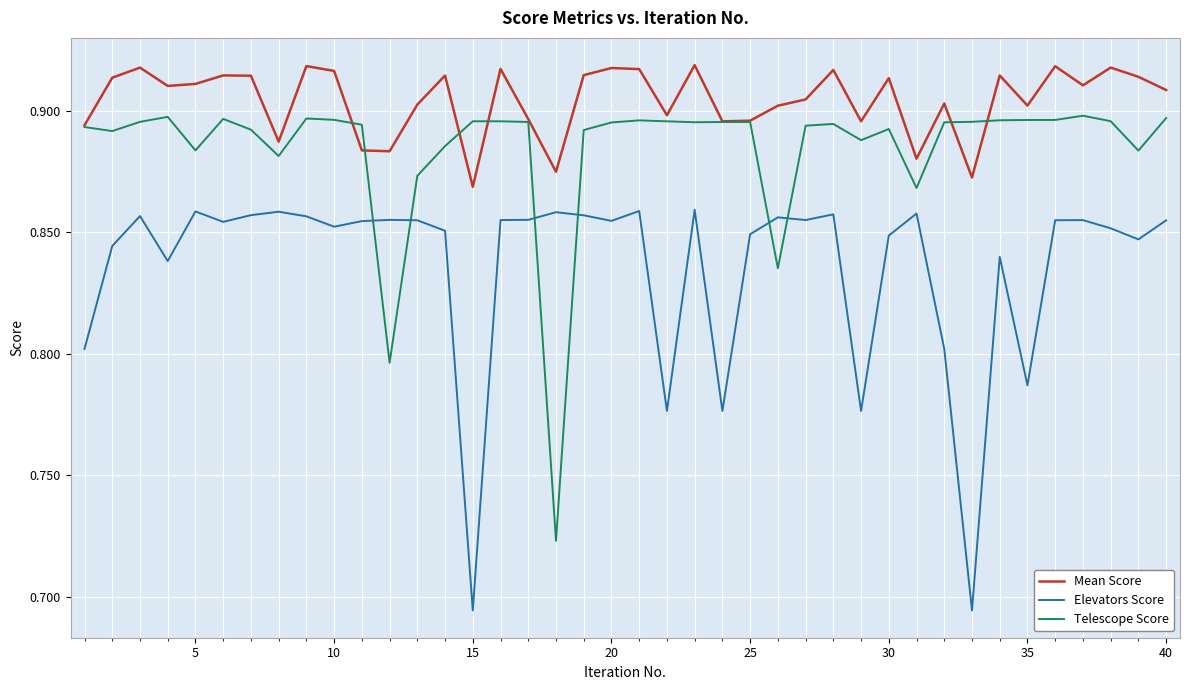

After their last crossing, which series has the higher values: Elevators Score or Telescope Score?

Telescope Score